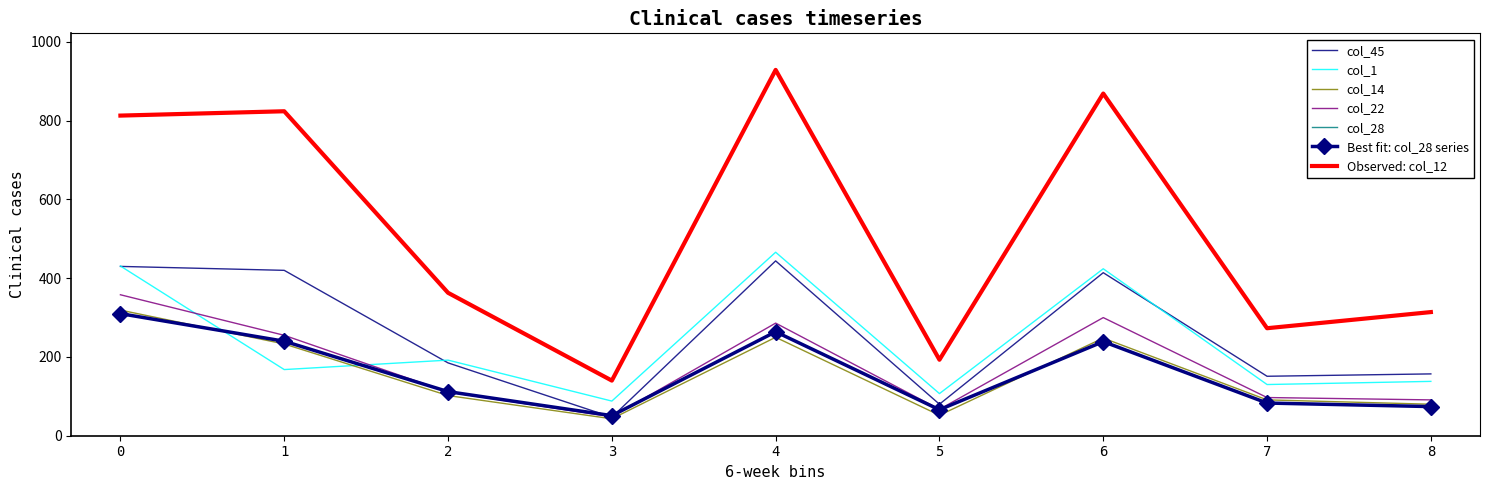

What is the smallest value displayed?

43